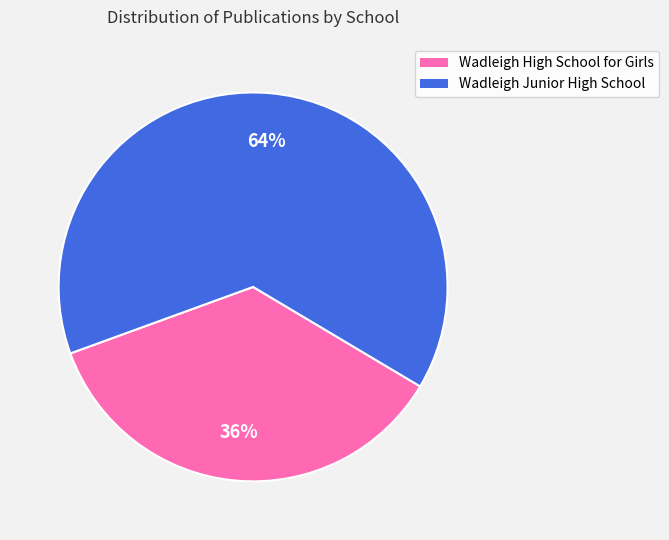

Is it true that Wadleigh High School for Girls is 25% of the pie?

False